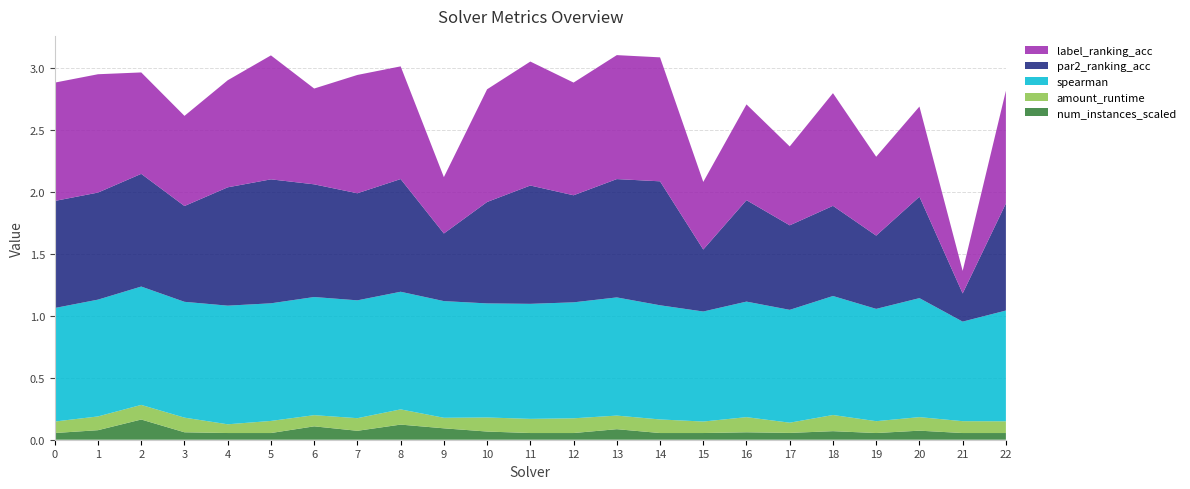

Reading left to right, transcribe all the data shown in this chart.

label_ranking_acc: 0=1.0	1=1.0	2=0.8	3=0.7	4=0.9	5=1.0	6=0.8	7=1.0	8=0.9	9=0.5	10=0.9	11=1.0	12=0.9	13=1.0	14=1.0	15=0.5	16=0.8	17=0.6	18=0.9	19=0.6	20=0.7	21=0.2	22=0.9
par2_ranking_acc: 0=0.9	1=0.9	2=0.9	3=0.8	4=1.0	5=1.0	6=0.9	7=0.9	8=0.9	9=0.5	10=0.8	11=1.0	12=0.9	13=1.0	14=1.0	15=0.5	16=0.8	17=0.7	18=0.7	19=0.6	20=0.8	21=0.2	22=0.9
spearman: 0=0.9	1=0.9	2=1.0	3=0.9	4=1.0	5=0.9	6=1.0	7=1.0	8=0.9	9=0.9	10=0.9	11=0.9	12=0.9	13=1.0	14=0.9	15=0.9	16=0.9	17=0.9	18=1.0	19=0.9	20=1.0	21=0.8	22=0.9
amount_runtime: 0=0.1	1=0.1	2=0.1	3=0.1	4=0.1	5=0.1	6=0.1	7=0.1	8=0.1	9=0.1	10=0.1	11=0.1	12=0.1	13=0.1	14=0.1	15=0.1	16=0.1	17=0.1	18=0.1	19=0.1	20=0.1	21=0.1	22=0.1
num_instances_scaled: 0=0.1	1=0.1	2=0.2	3=0.1	4=0.1	5=0.1	6=0.1	7=0.1	8=0.1	9=0.1	10=0.1	11=0.1	12=0.1	13=0.1	14=0.1	15=0.1	16=0.1	17=0.1	18=0.1	19=0.1	20=0.1	21=0.1	22=0.1